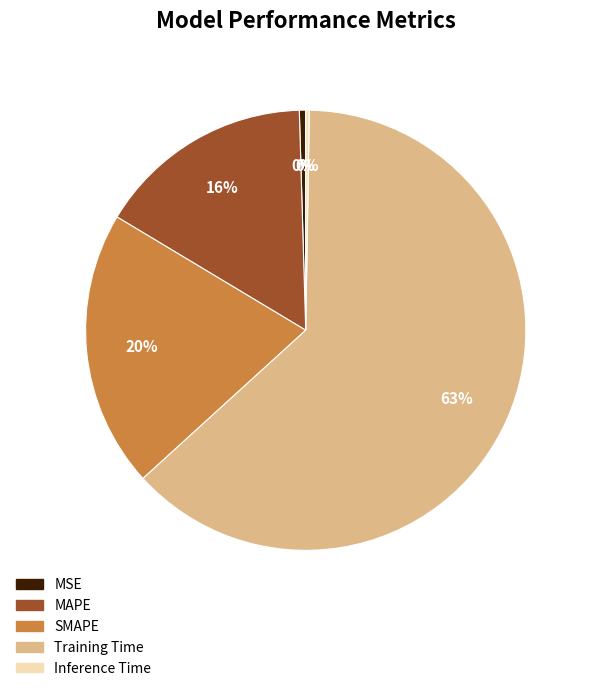

What is the largest slice in the pie chart?

Training Time